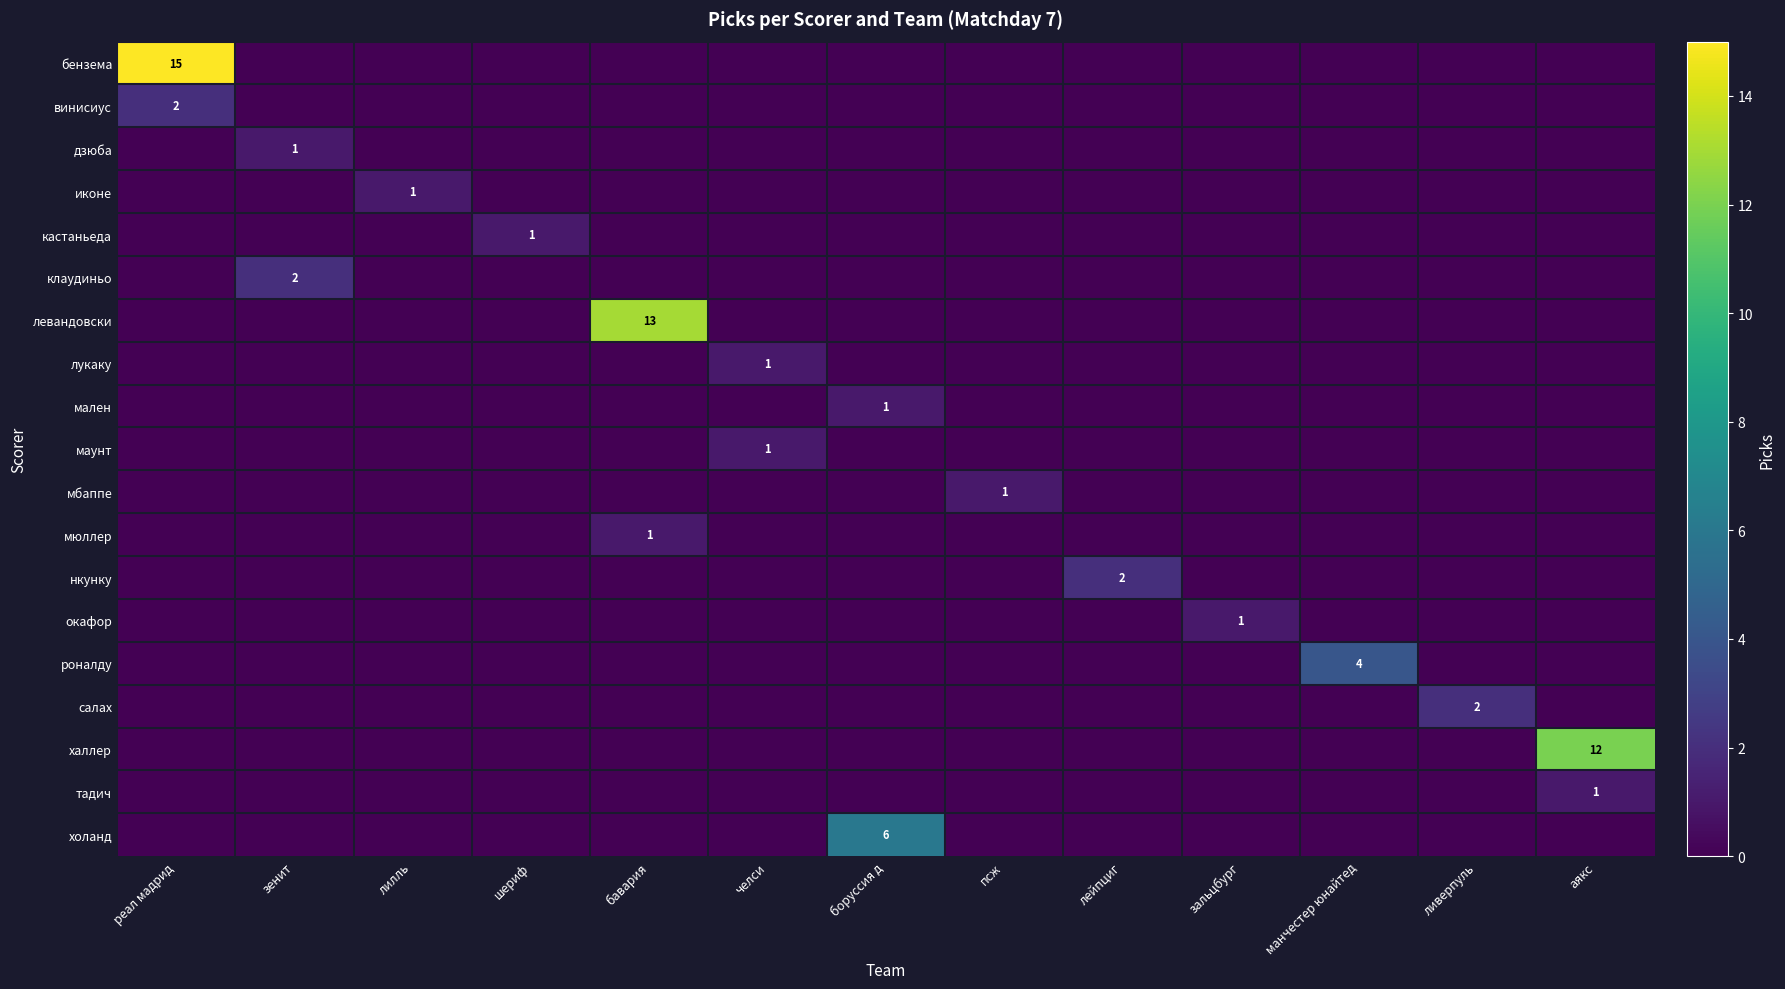

How many distinct data groups are displayed?

19